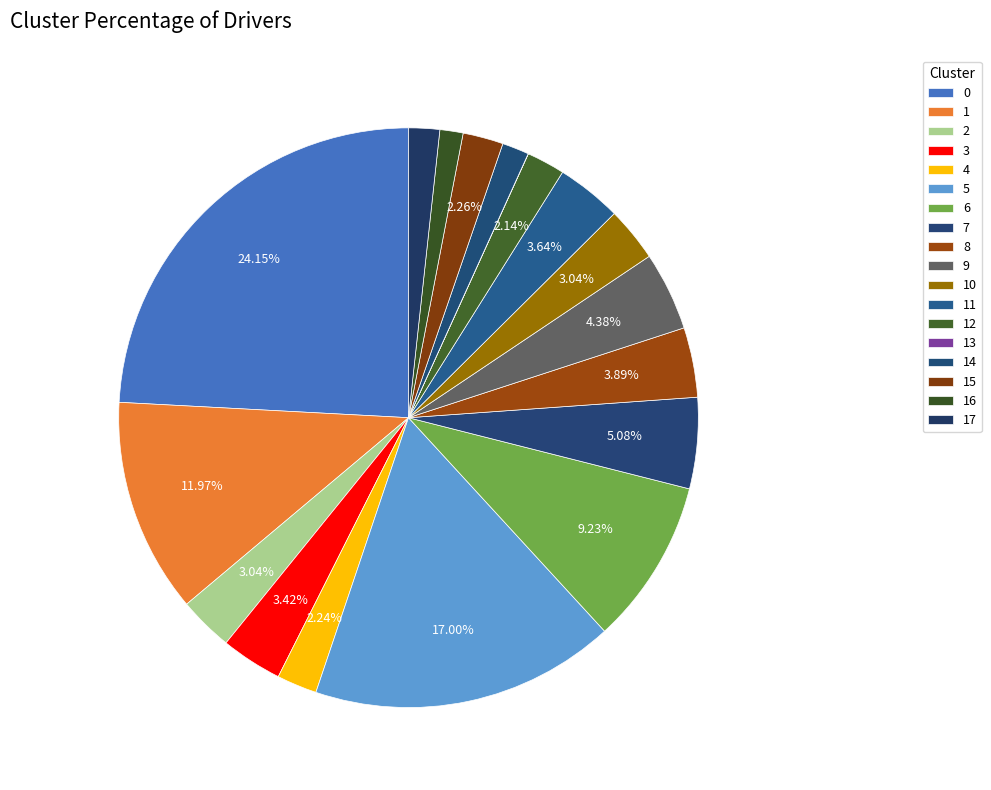

Rank the categories by value from highest to lowest.

0, 5, 1, 6, 7, 9, 8, 11, 3, 2, 10, 15, 4, 12, 17, 14, 16, 13